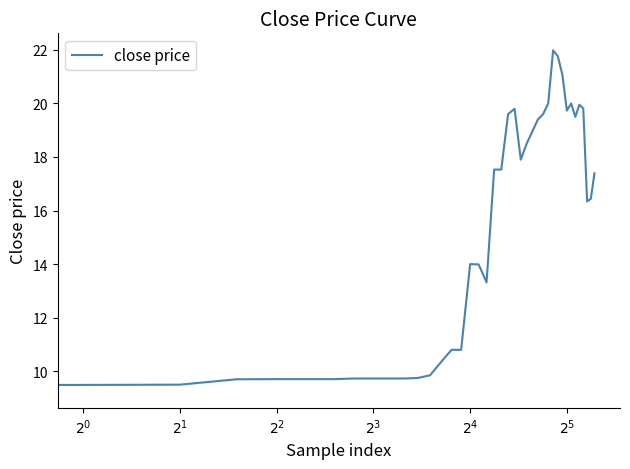

What is the minimum value shown in the chart?

9.3